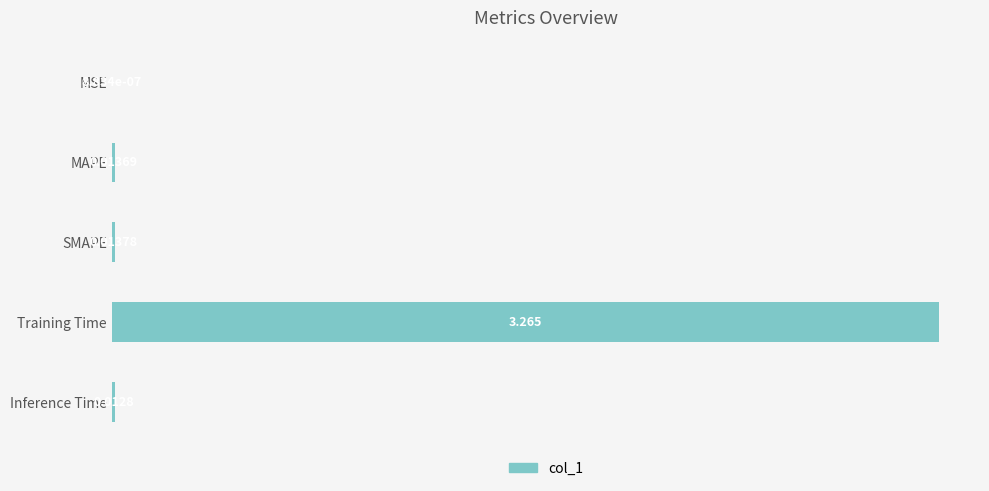

Which has a higher value, Inference Time or Training Time?

Training Time